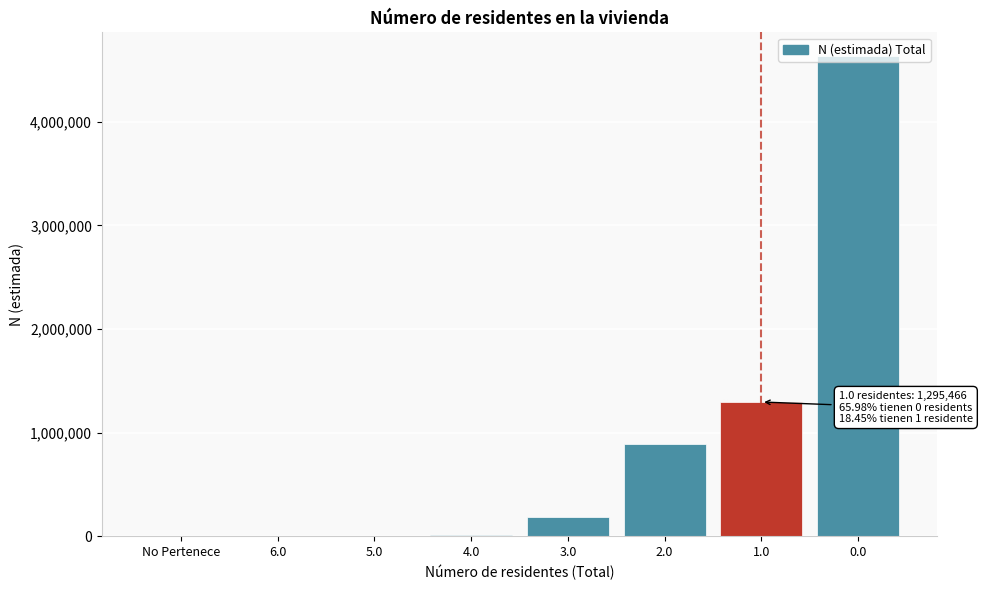

The value at 2.0 is 888907. True or false?

True